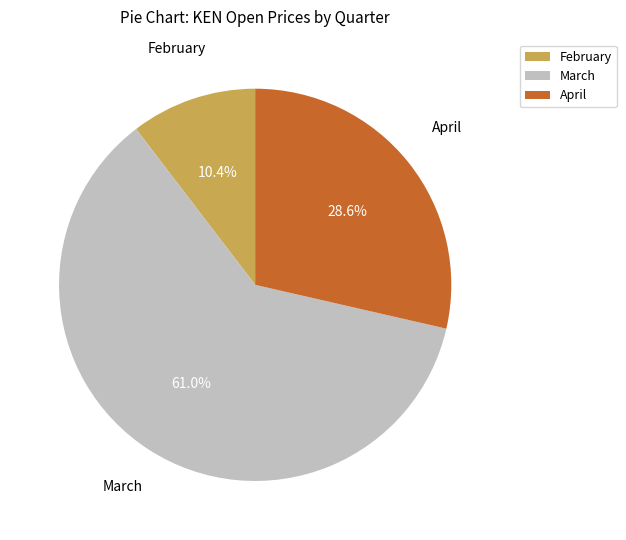

Is there a majority slice in this chart?

Yes